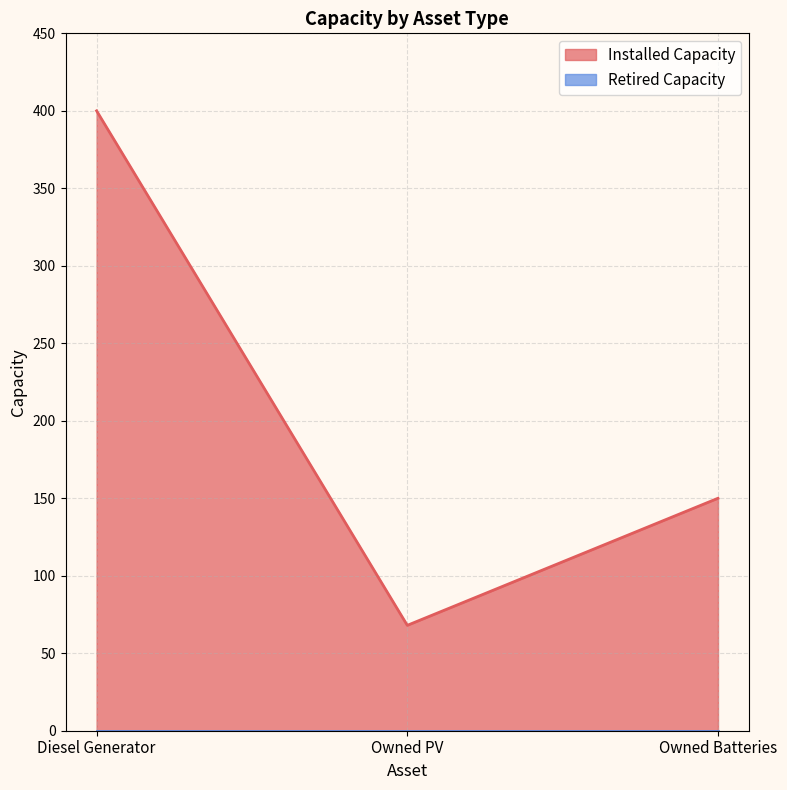

Rank the categories by value from lowest to highest.

Owned PV, Owned Batteries, Diesel Generator